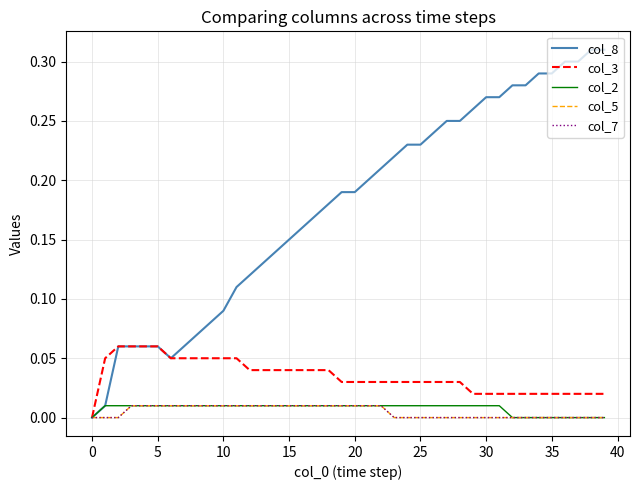

Does the chart display data point markers on the line(s)?

No